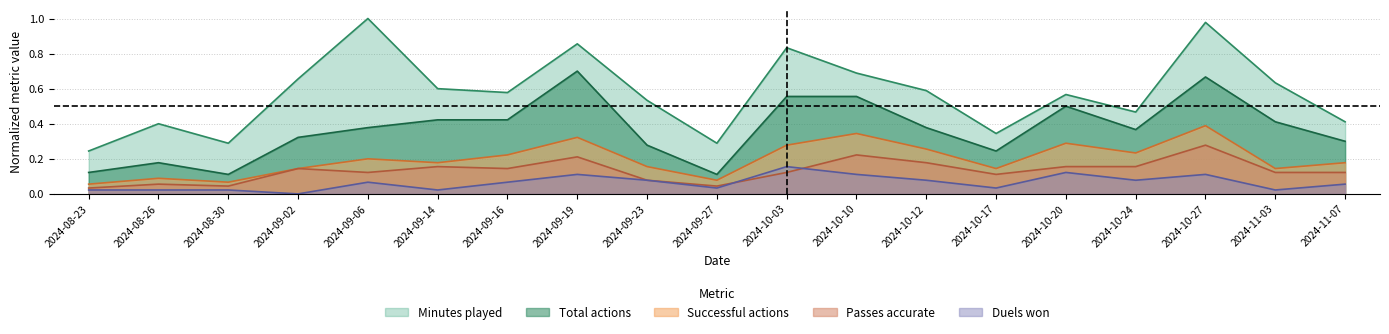

Reading left to right, list all the values displayed in this chart.

minutes_played: 0.2	0.4	0.3	0.7	1.0	0.6	0.6	0.9	0.5	0.3	0.8	0.7	0.6	0.3	0.6	0.5	1.0	0.6	0.4
total_actions: 0.1	0.2	0.1	0.3	0.4	0.4	0.4	0.7	0.3	0.1	0.6	0.6	0.4	0.2	0.5	0.4	0.7	0.4	0.3
successful_actions: 0.1	0.1	0.1	0.1	0.2	0.2	0.2	0.3	0.2	0.1	0.3	0.3	0.3	0.1	0.3	0.2	0.4	0.1	0.2
passes_accurate: 0.0	0.1	0.0	0.1	0.1	0.2	0.1	0.2	0.1	0.0	0.1	0.2	0.2	0.1	0.2	0.2	0.3	0.1	0.1
duels_won: 0.0	0.0	0.0	0.0	0.1	0.0	0.1	0.1	0.1	0.0	0.2	0.1	0.1	0.0	0.1	0.1	0.1	0.0	0.1